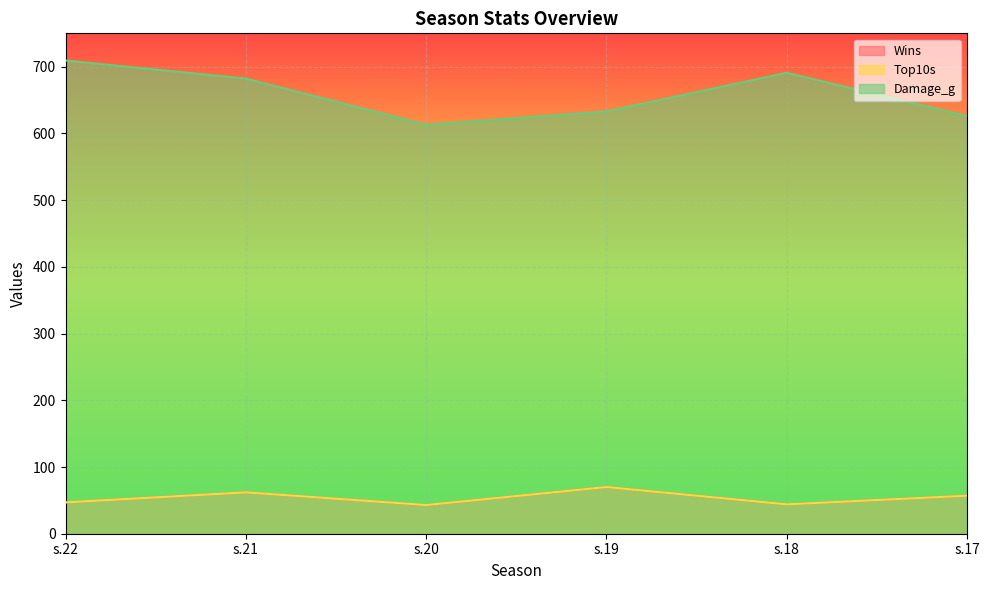

What is the value of the Damage_g point at the 2nd from the left?

682.2